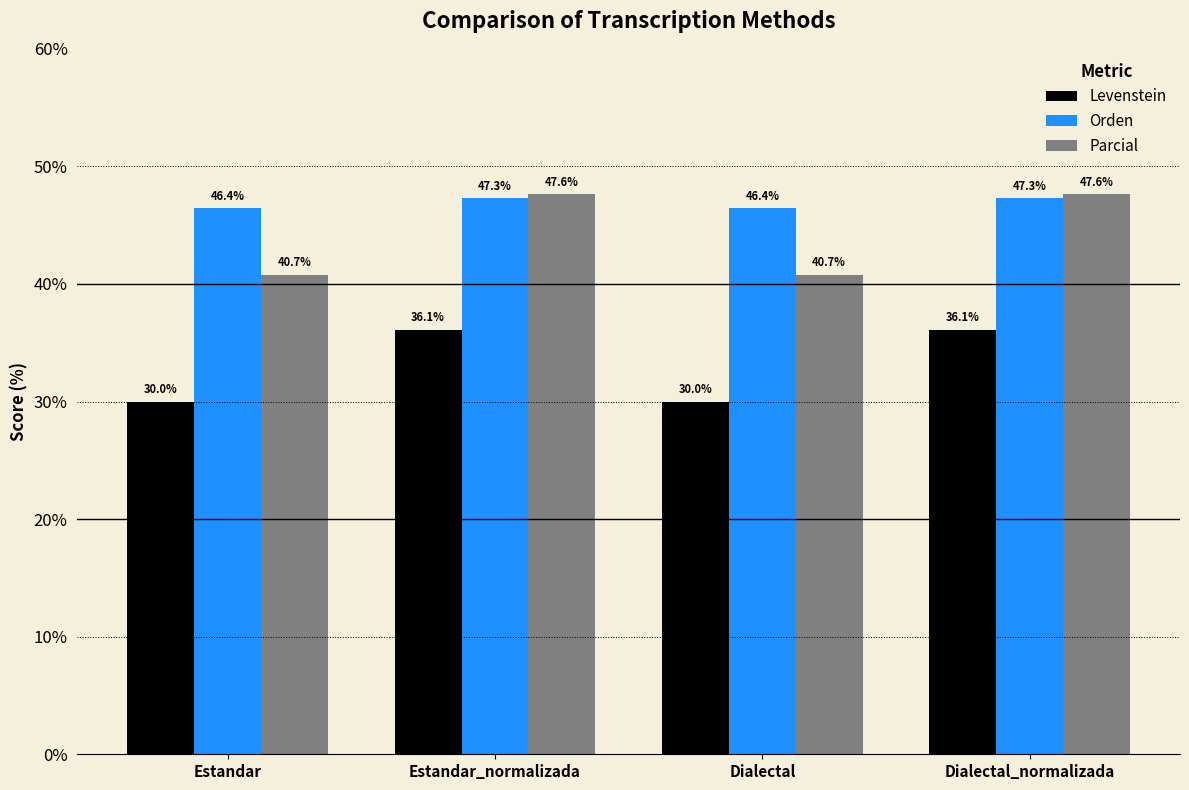

List the series in order of their overall mean, lowest first.

Levenstein, Parcial, Orden